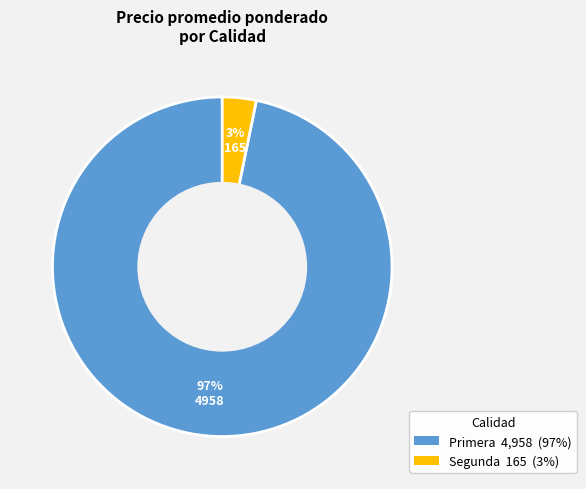

To the nearest percent, what is the average slice percentage?

50%